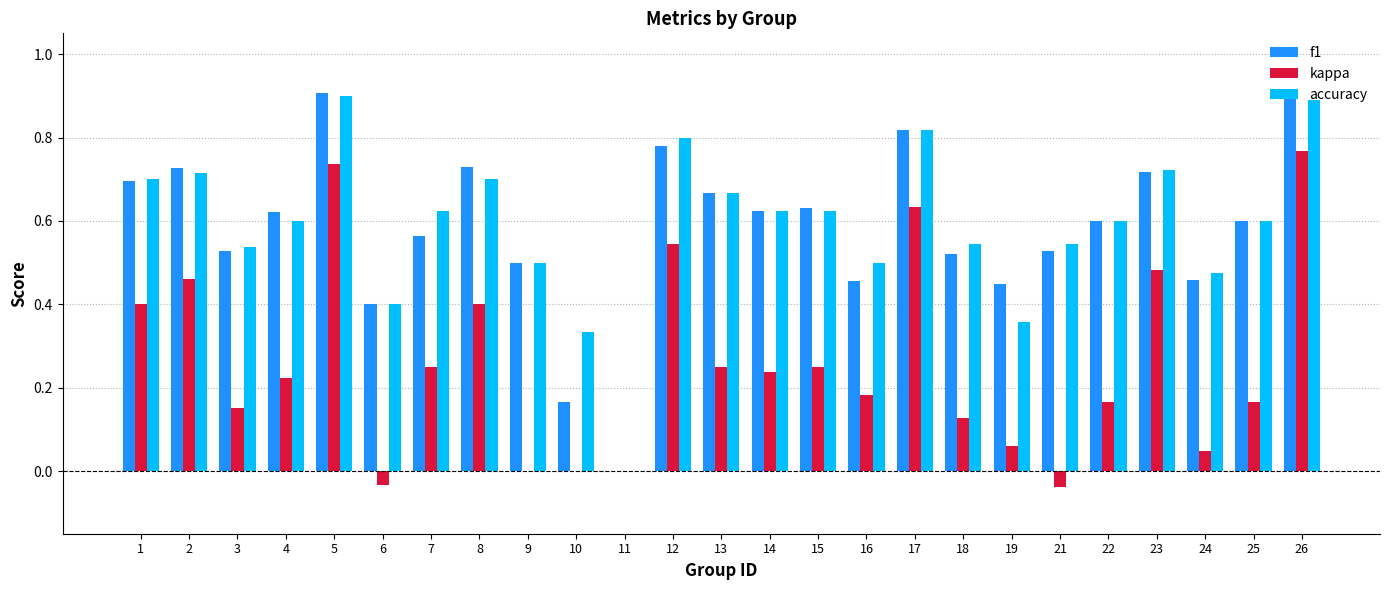

Between 1 and 12, which series saw the biggest shift?

kappa